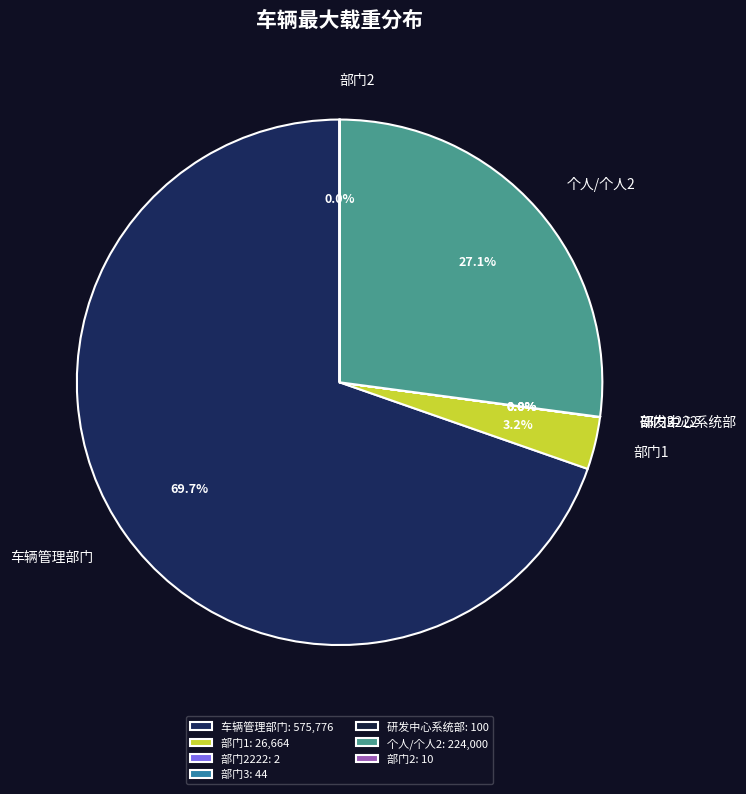

Does 部门1 represent more than half of the total?

No